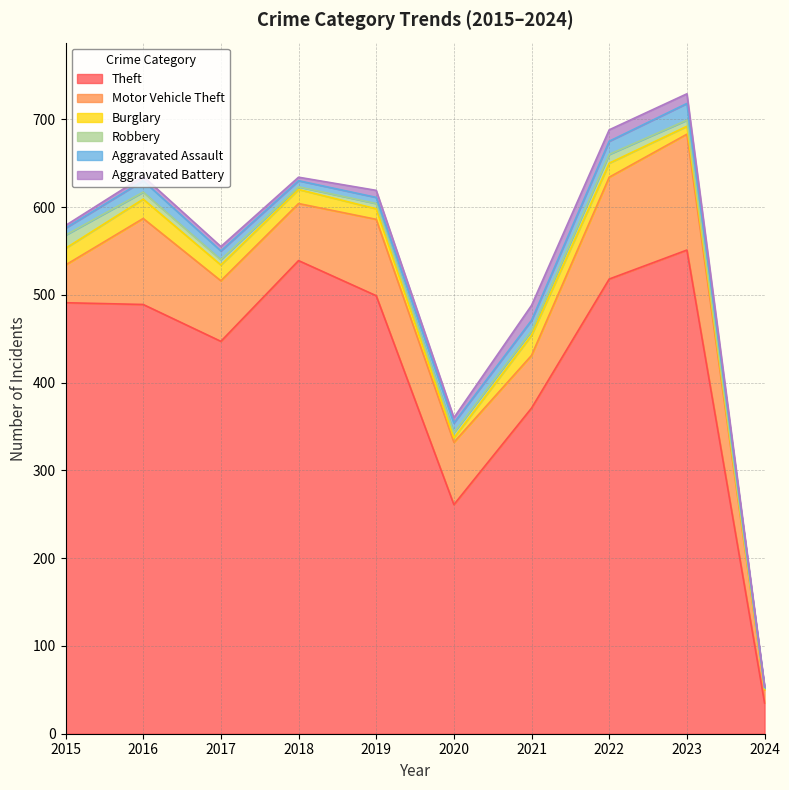

How many lines are shown in the chart?

6